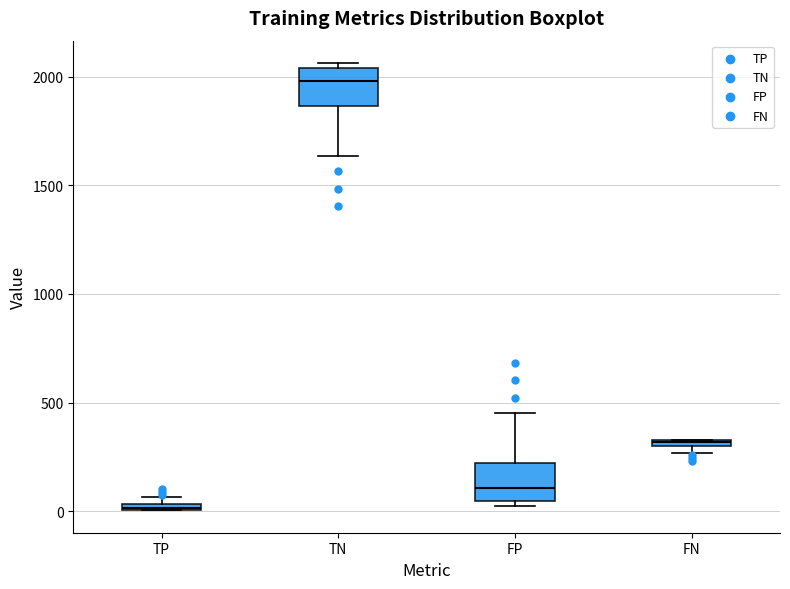

Which box's median line is the lowest?

TP